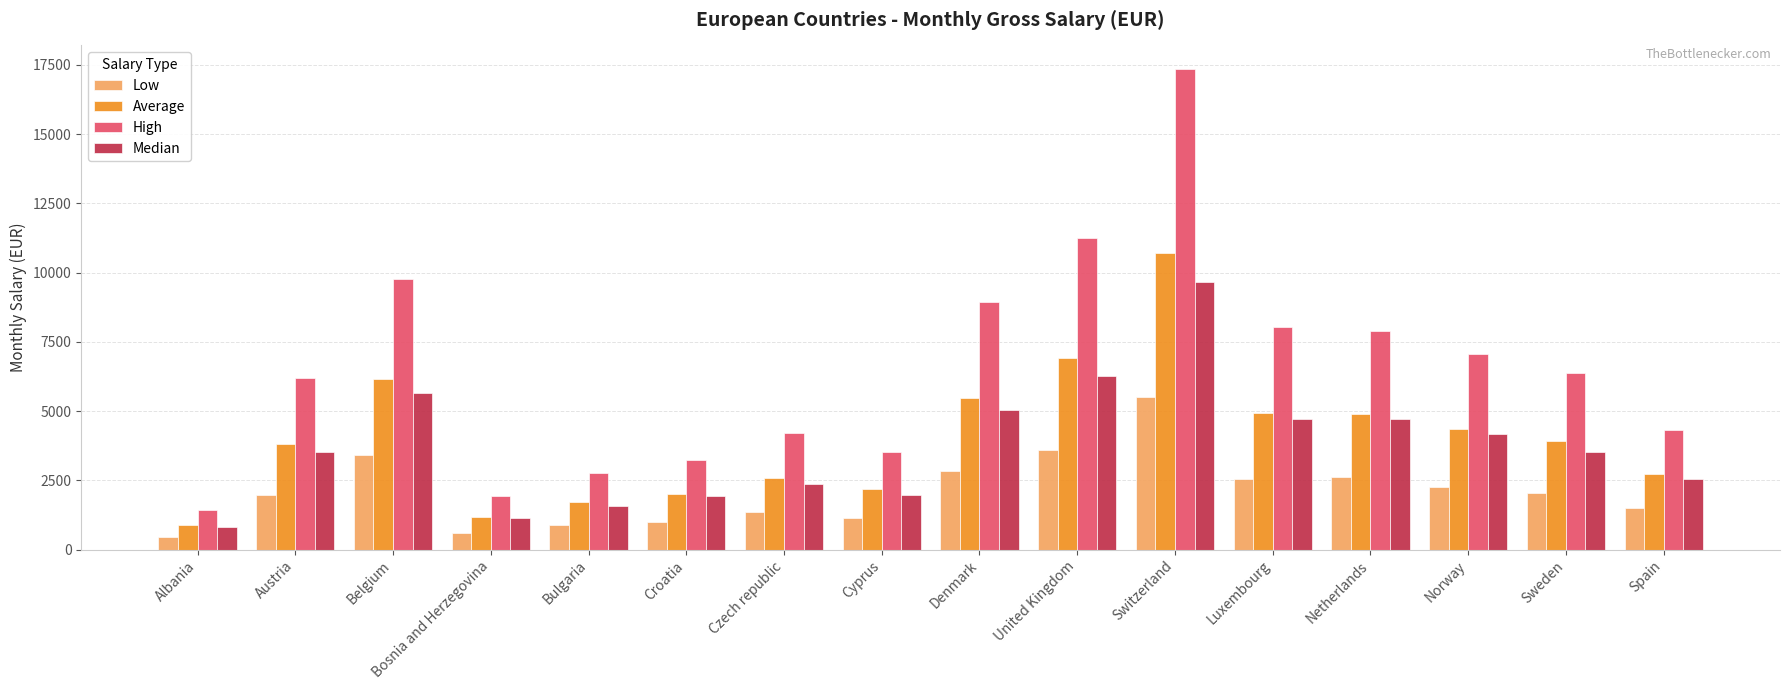

The value of Low at Switzerland is 5520. True or false?

True